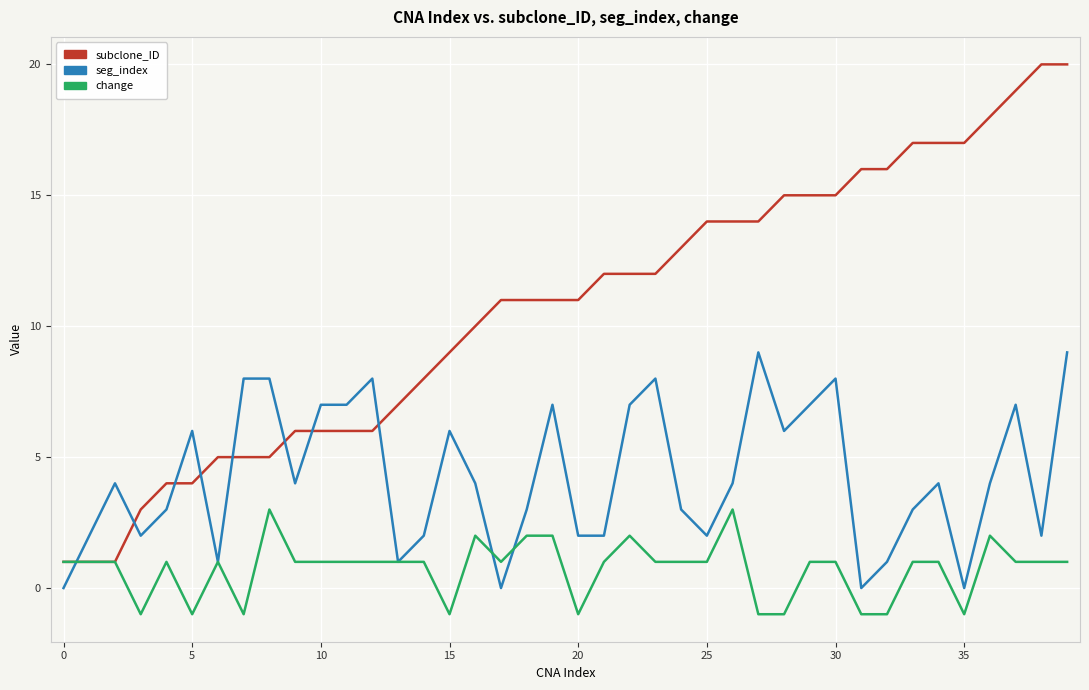

What is the sum of all change values?

29